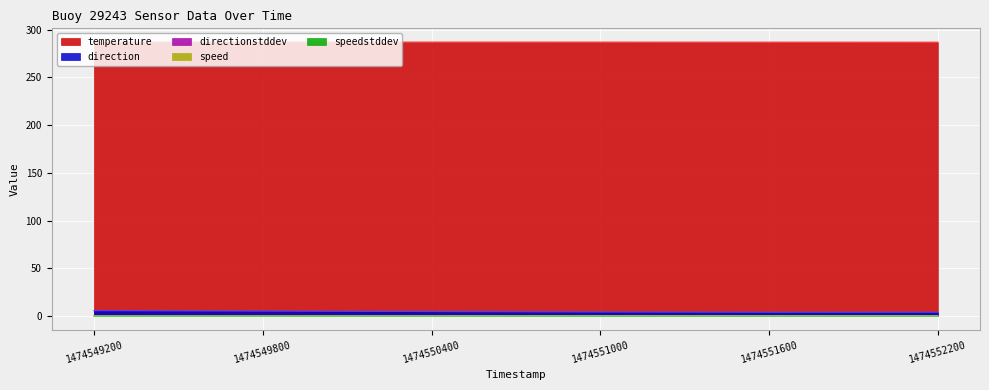

Where is speedstddev nearest to the value 0?

1474549200